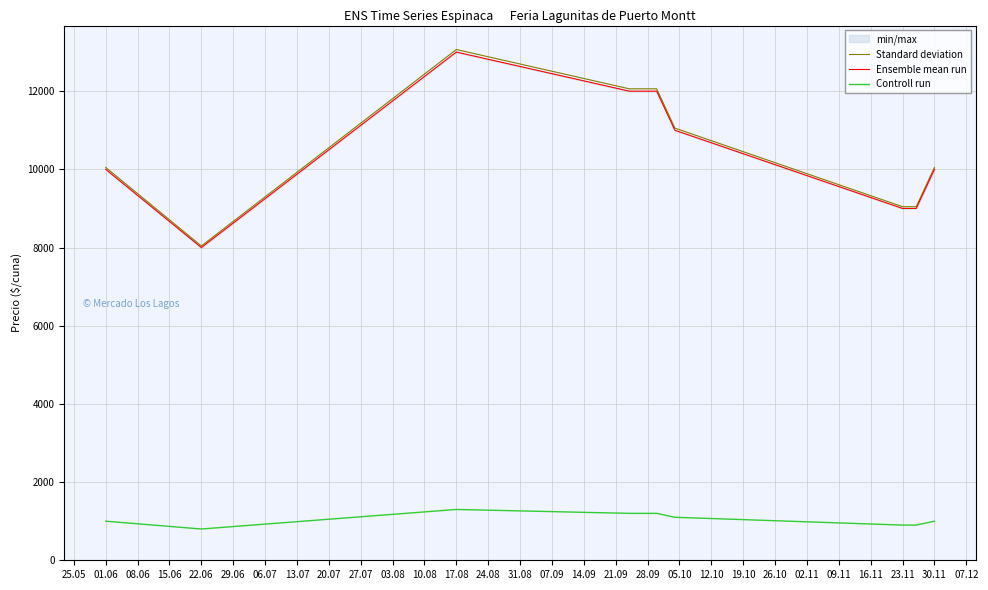

What is the total value across all series at 01.06?

21050.0